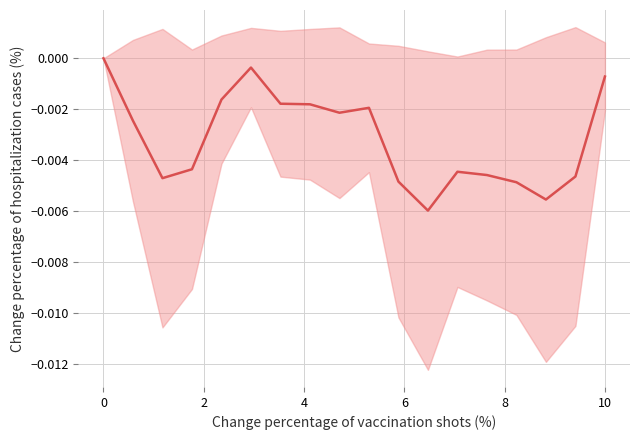

How many distinct data groups are displayed?

1